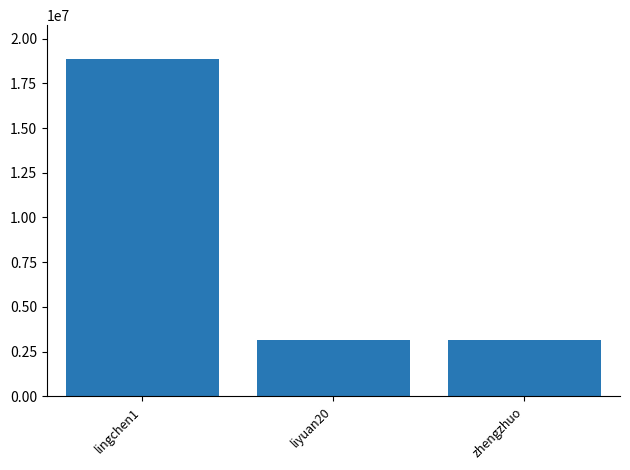

What is the value of the 2nd bar from the left?

3144189